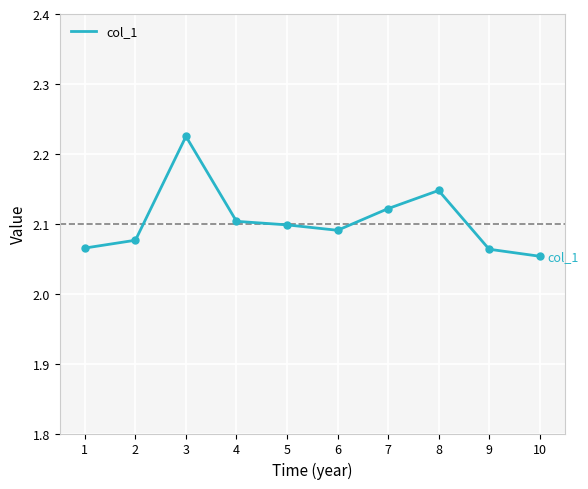

How many values are between 2 and 3?

10